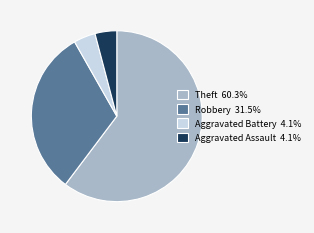

Is the sum of Robbery 31.5% and Aggravated Battery 4.1% greater than half?

No